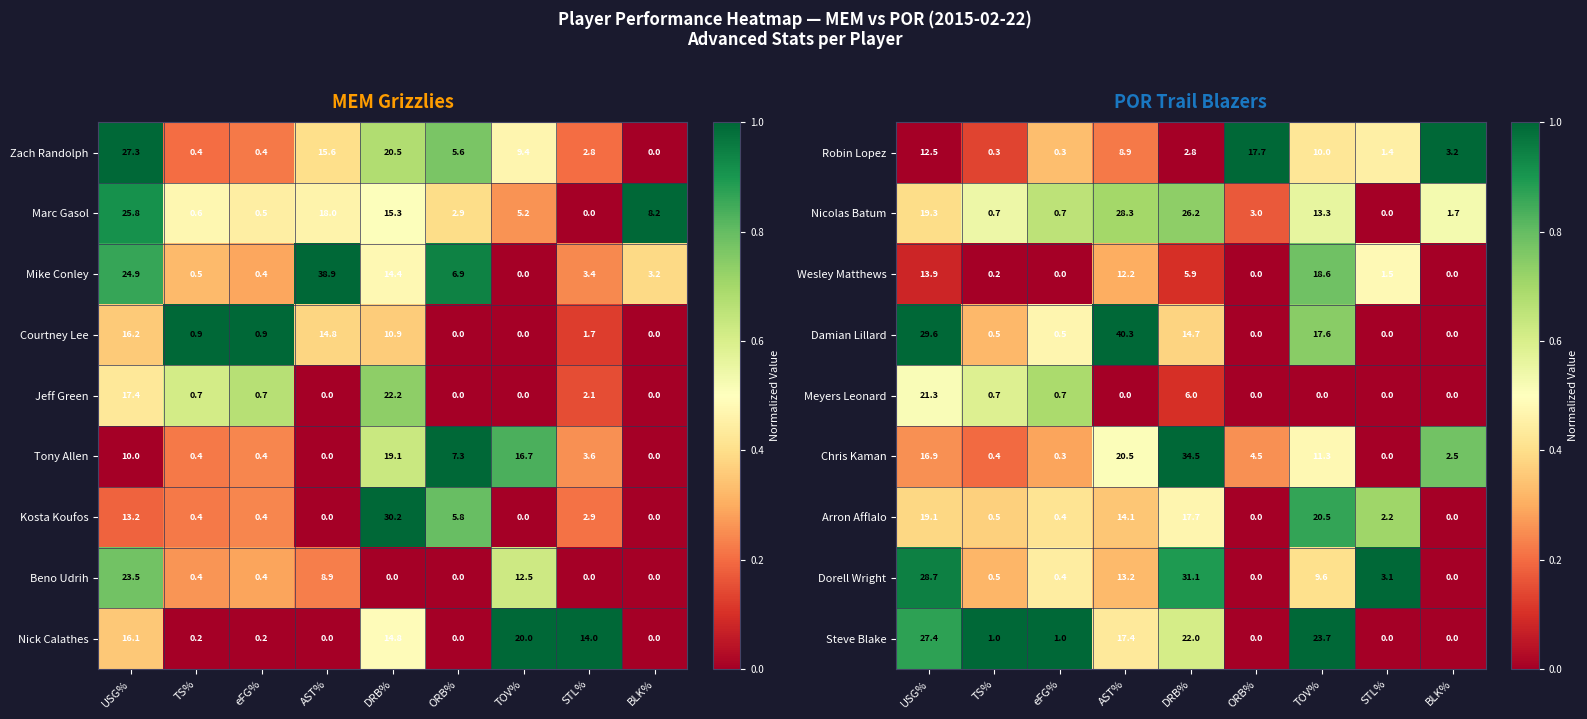

Count the number of categories in the chart.

9